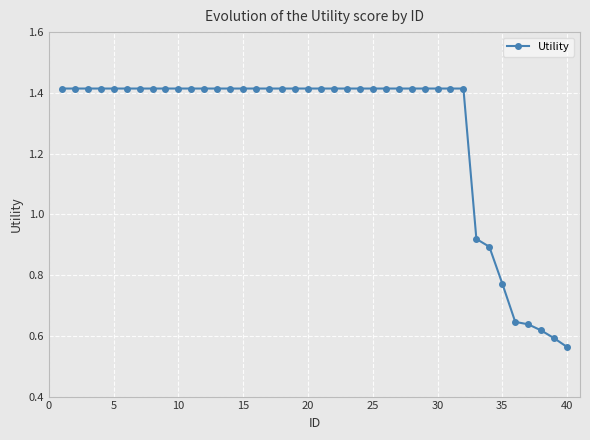

What is the sum of all values?

50.9